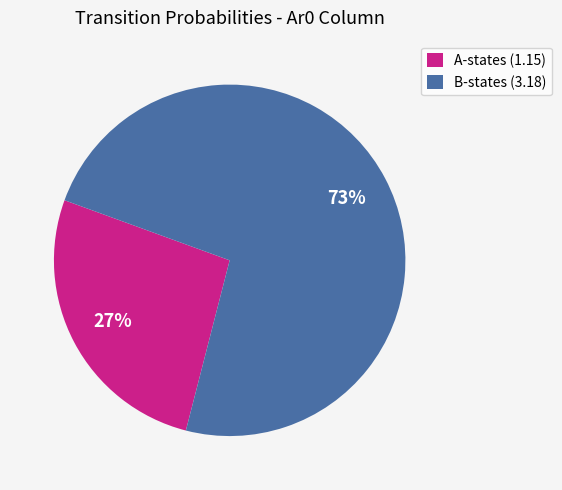

The B-states (3.18) slice represents 73% of the pie. True or false?

True